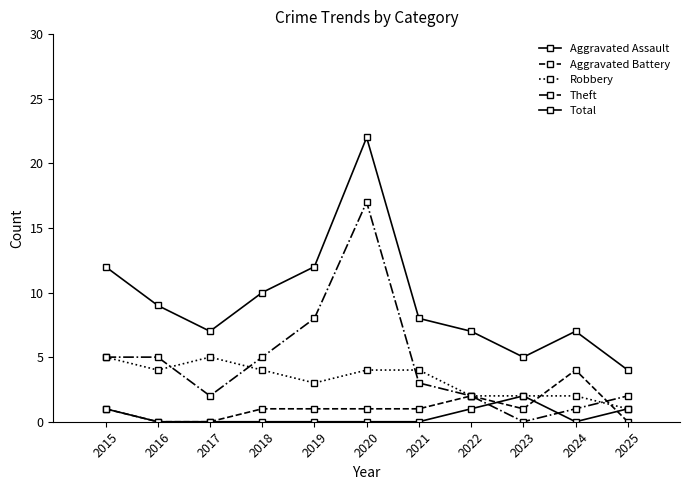

At which label does Robbery first exceed 4?

2015